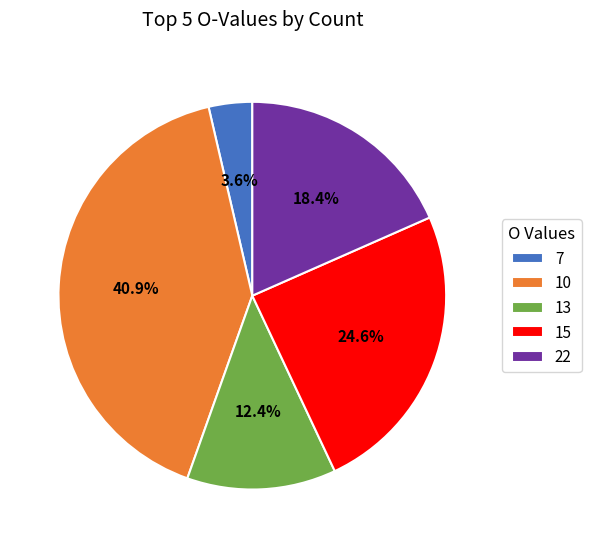

Does 22 represent more than half of the total?

No